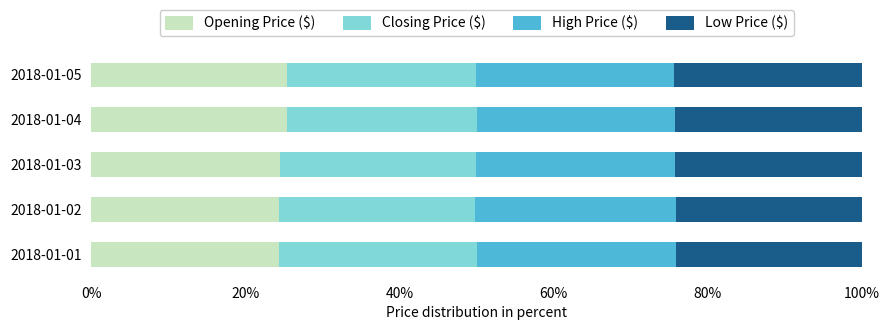

What is the total value across all series at 2018-01-01?

100.0